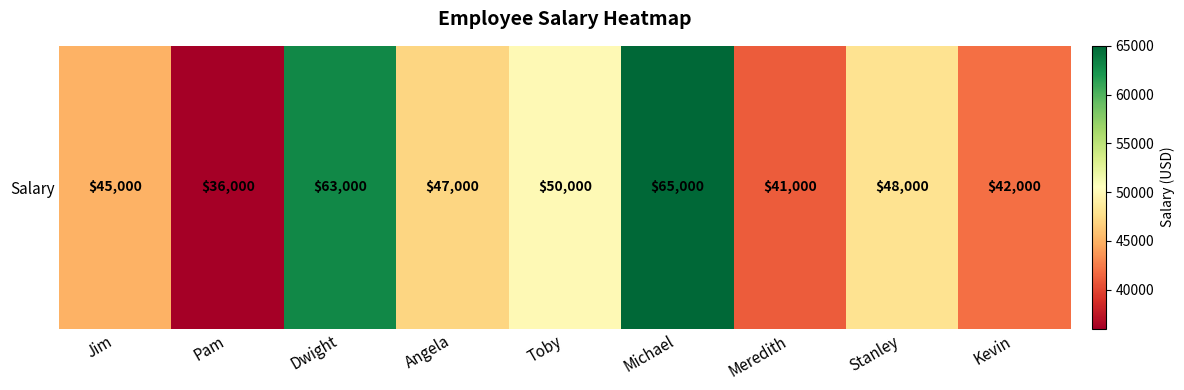

How many values are below 47000?

4